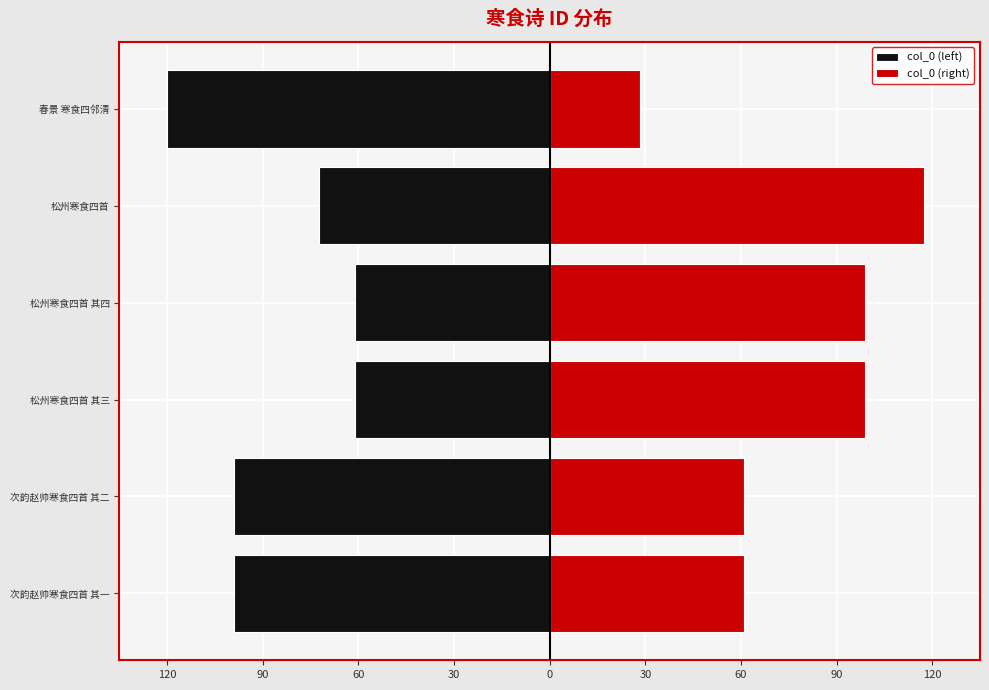

Which series has the largest range (max minus min)?

col_0 (right)